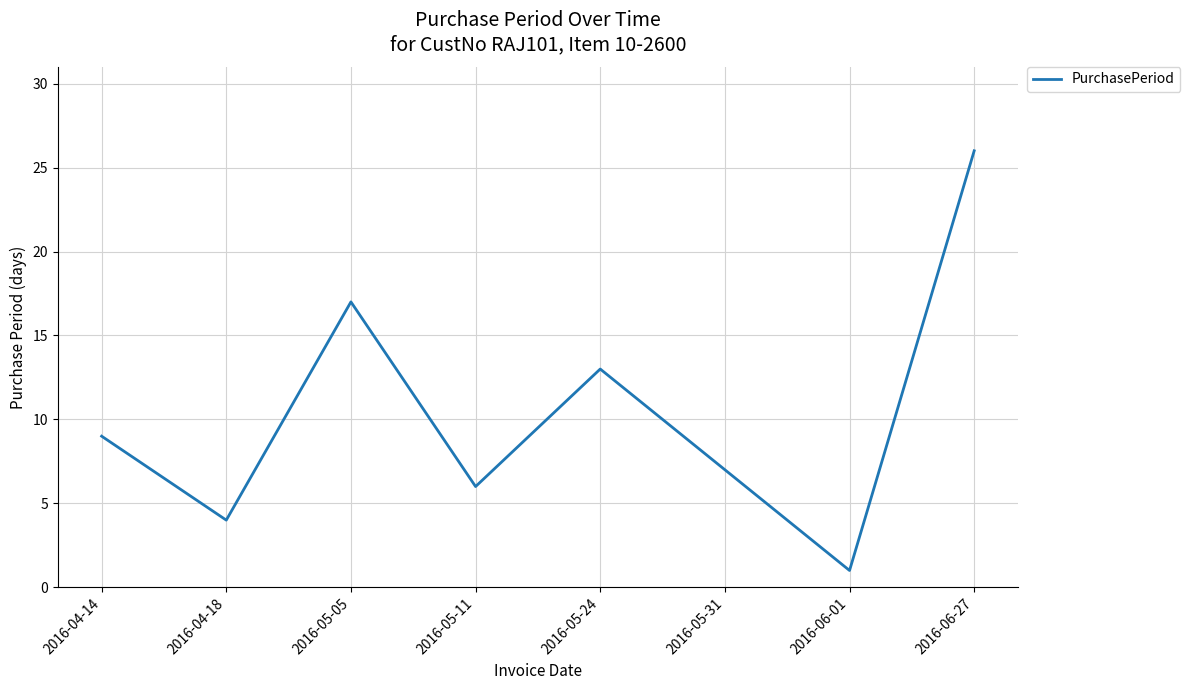

Reading left to right, list all the values displayed in this chart.

2016-04-14=9	2016-04-18=4	2016-05-05=17	2016-05-11=6	2016-05-24=13	2016-05-31=7	2016-06-01=1	2016-06-27=26